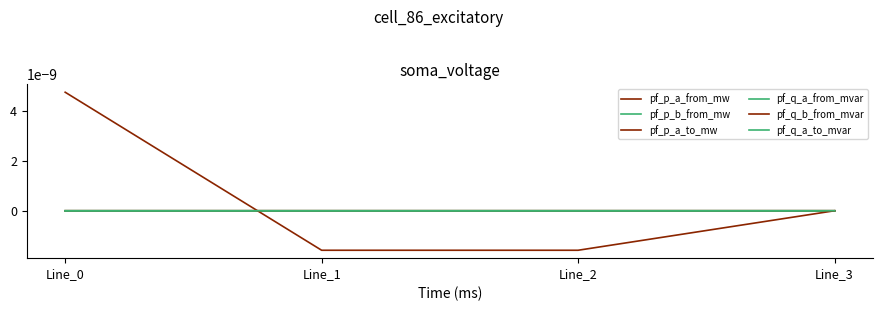

At Line_0, list the series in order from largest to smallest.

pf_q_b_from_mvar, pf_p_a_from_mw, pf_q_a_to_mvar, pf_p_b_from_mw, pf_q_a_from_mvar, pf_p_a_to_mw